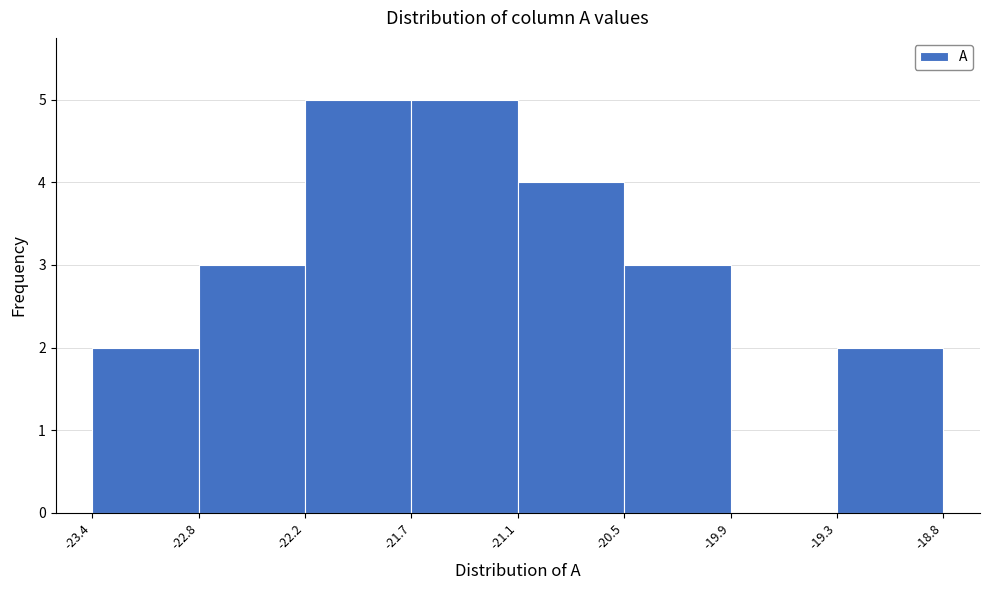

Reading left to right, transcribe this chart: for each bar, give the range it covers on the x-axis and its height. The values are not printed on the chart, so give them approximately, as read against the axis.

-23.4 to -22.8: 2
-22.8 to -22.2: 3
-22.2 to -21.7: 5
-21.7 to -21.1: 5
-21.1 to -20.5: 4
-20.5 to -19.9: 3
-19.9 to -19.3: 0
-19.3 to -18.8: 2